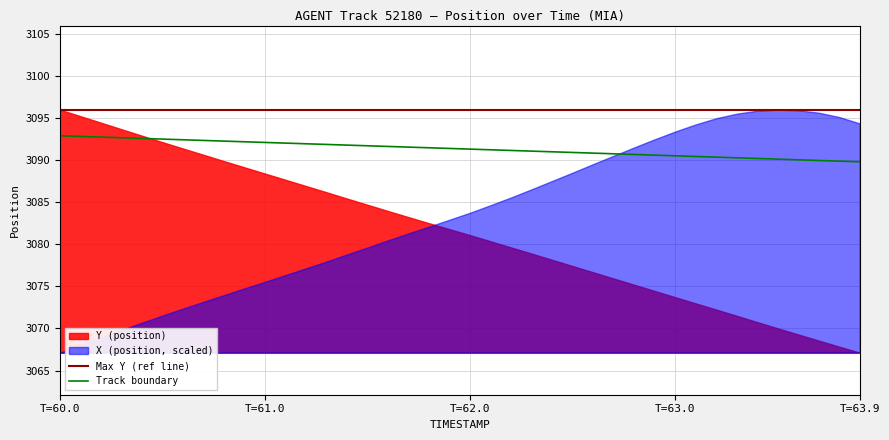

Does the chart have visible grid lines?

Yes